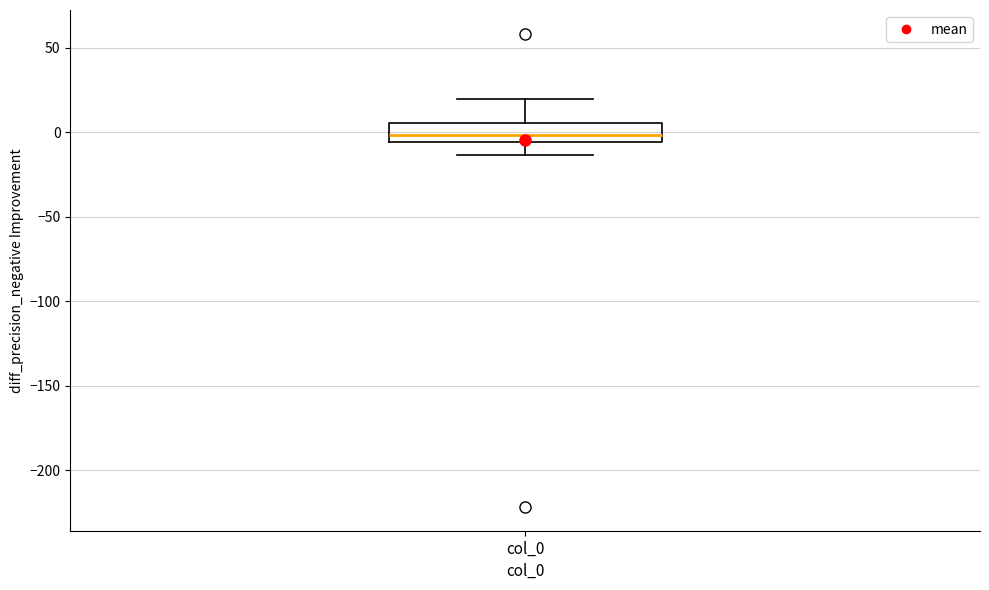

Where does the upper whisker of the box for col_0 end on the y-axis? The values are not printed on the chart, so give them approximately, as read against the axis.

20